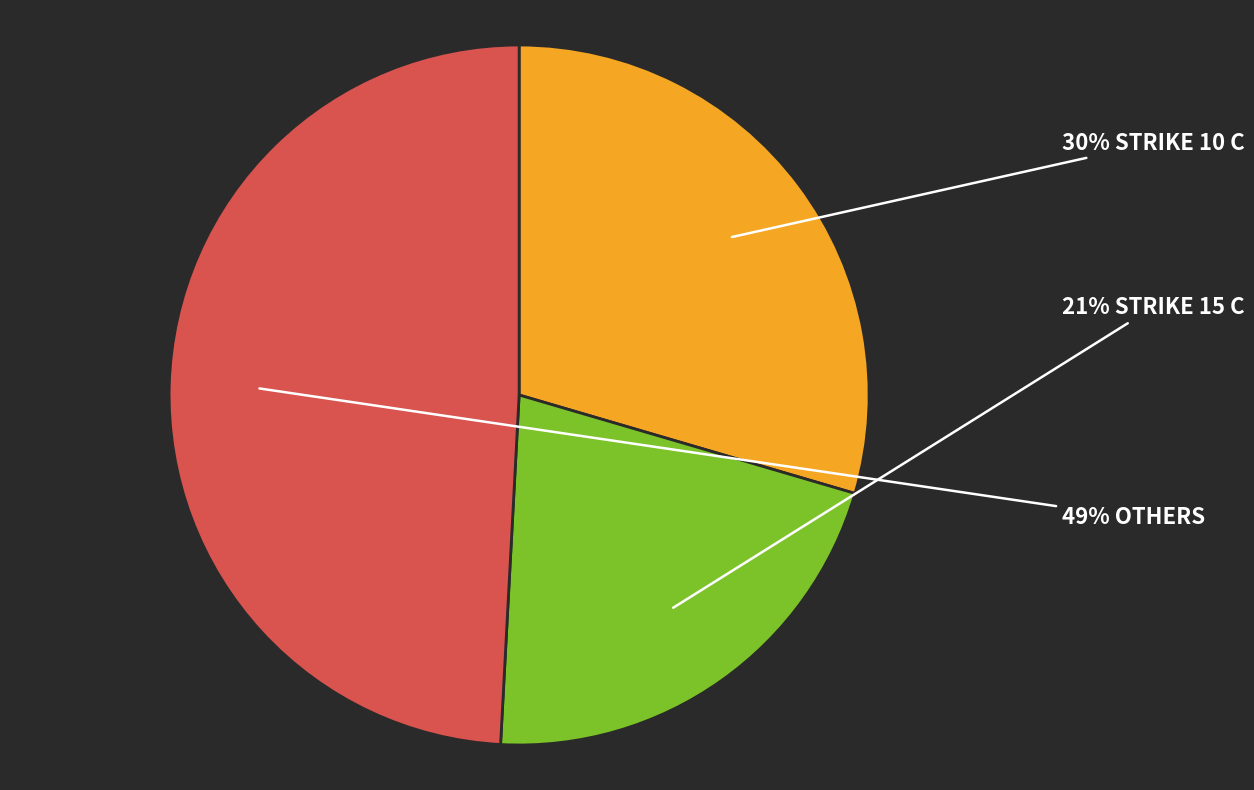

To the nearest percent, what is the average slice percentage?

33%